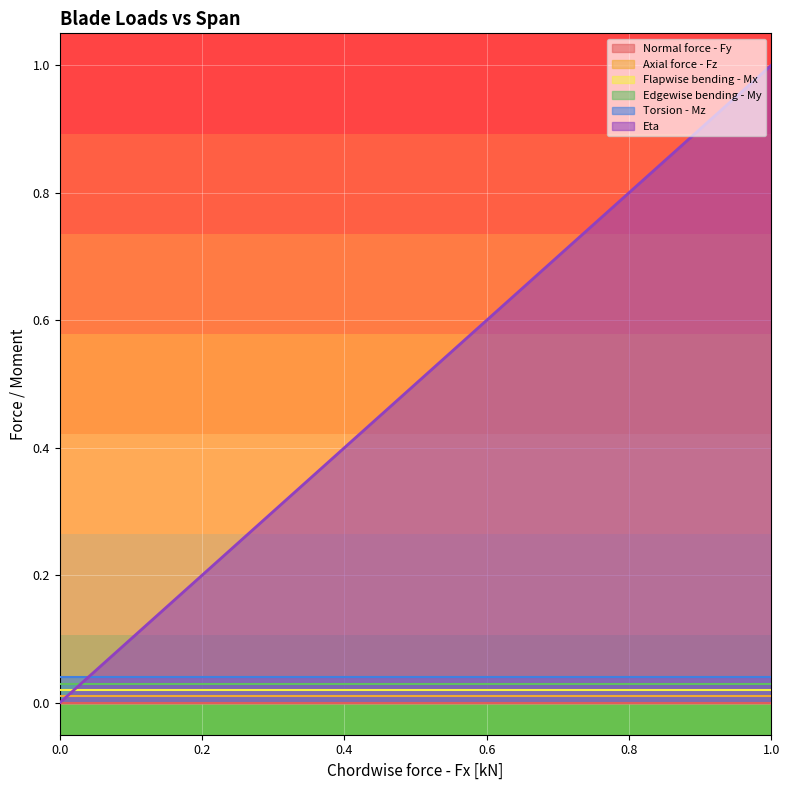

What position from the right is 0.7?

4